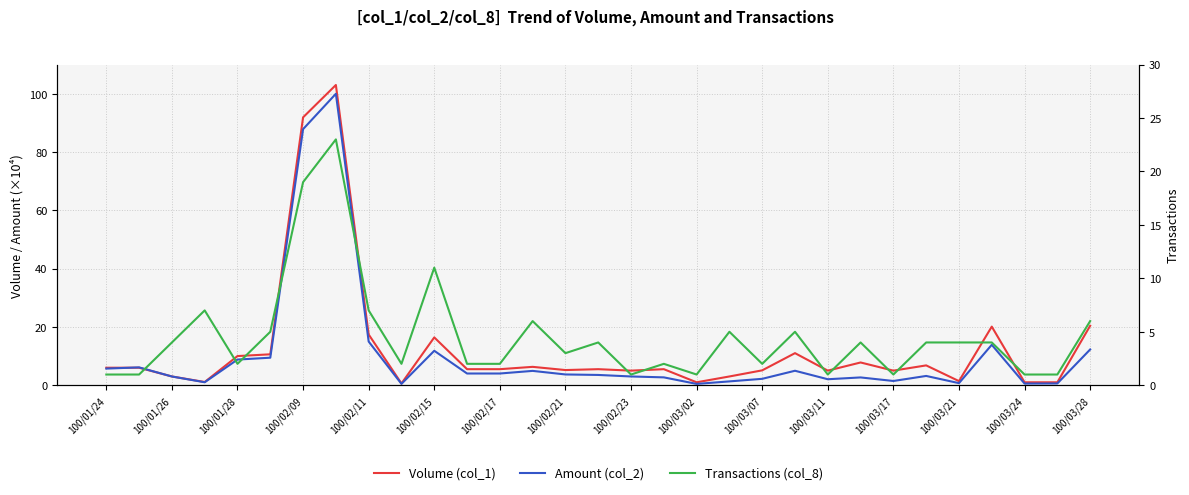

True or false: Transactions (col_8) has more than 2 interior local peaks.

True